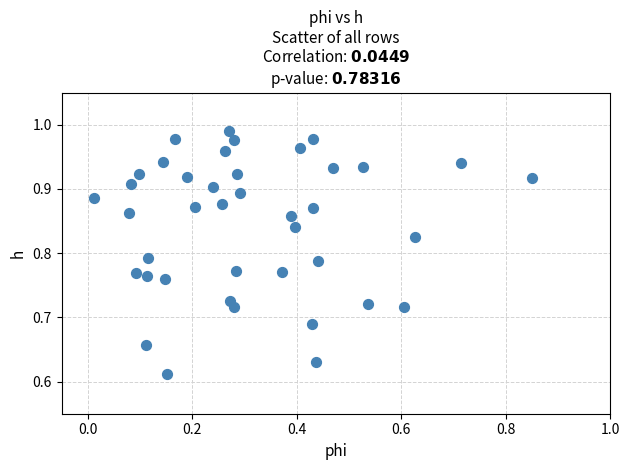

What is the range of Y values (max minus min)?

0.4